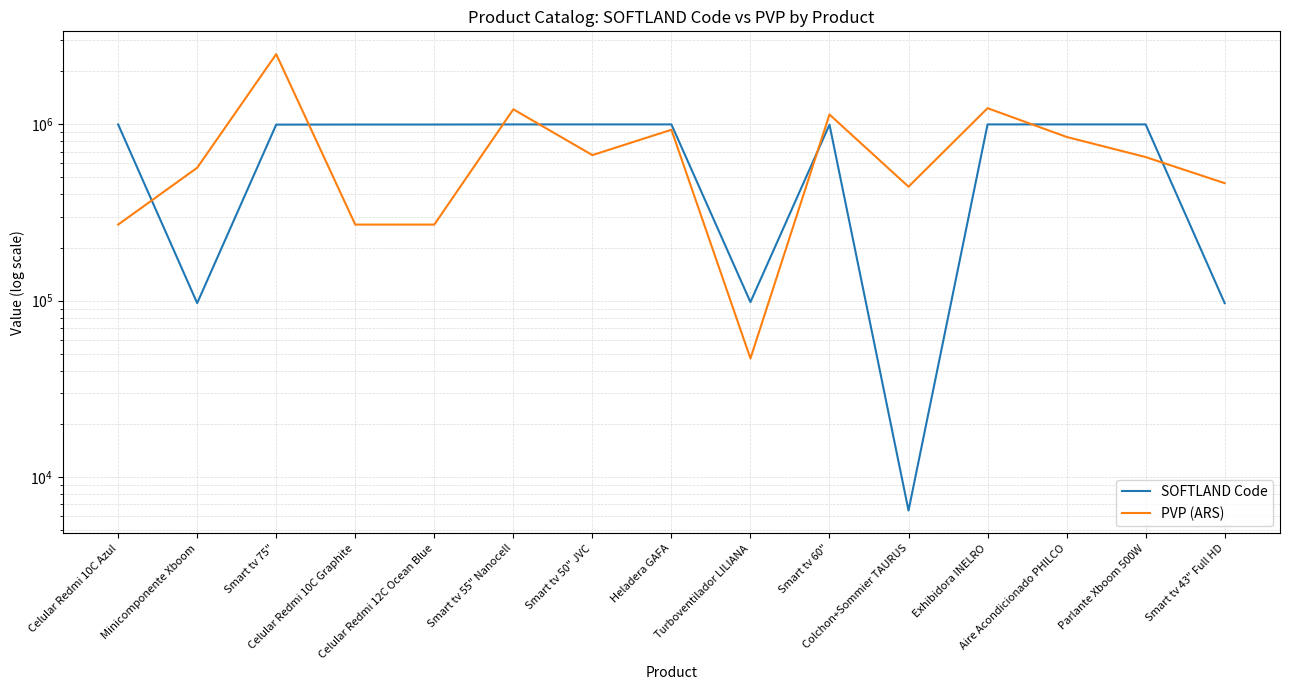

Where is the first local maximum for PVP (ARS)?

Smart tv 75"